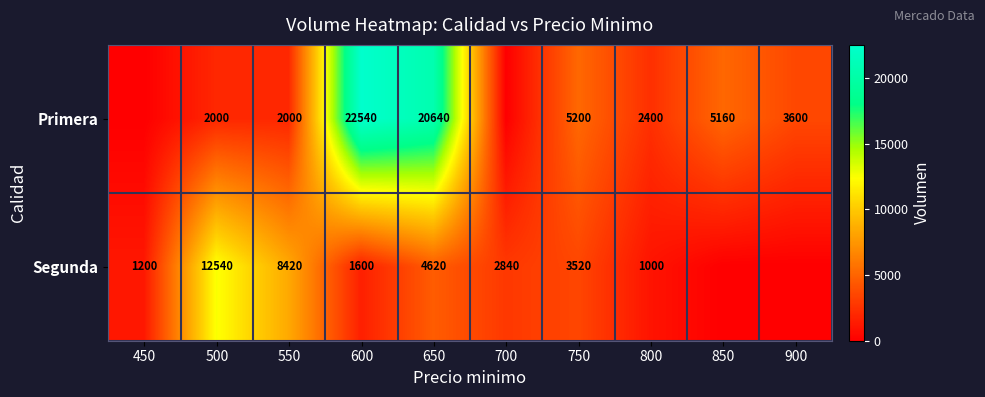

Is the value of Primera at 600 greater than the value of Segunda at 450?

Yes